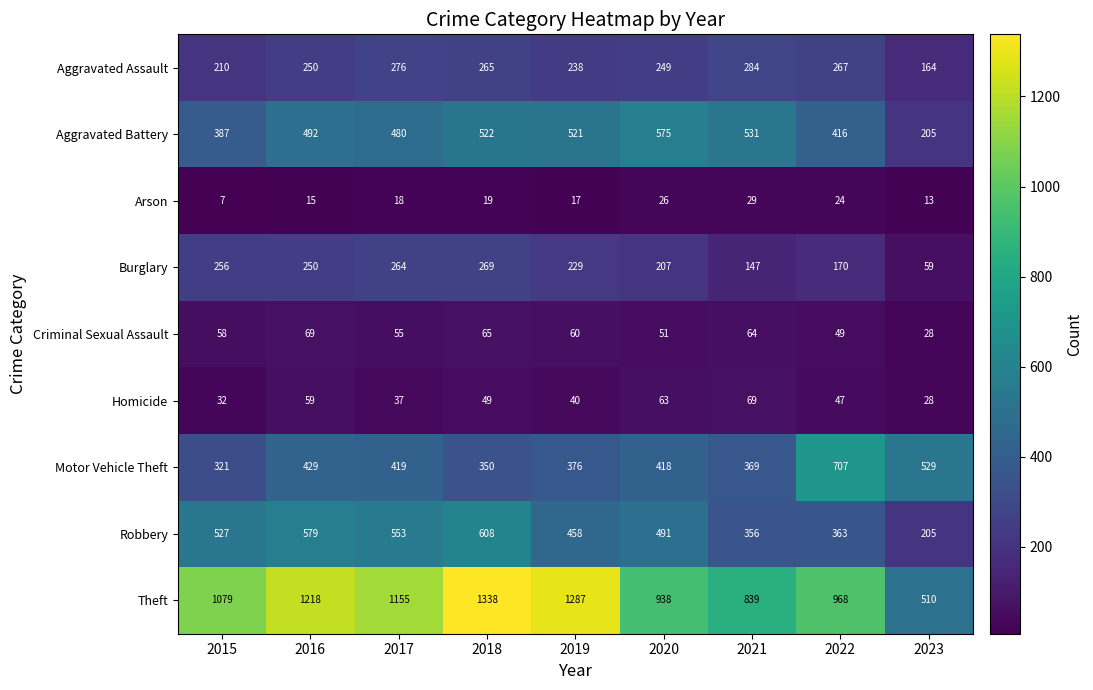

The Theft series shows 1218 at 2016. True or false?

True